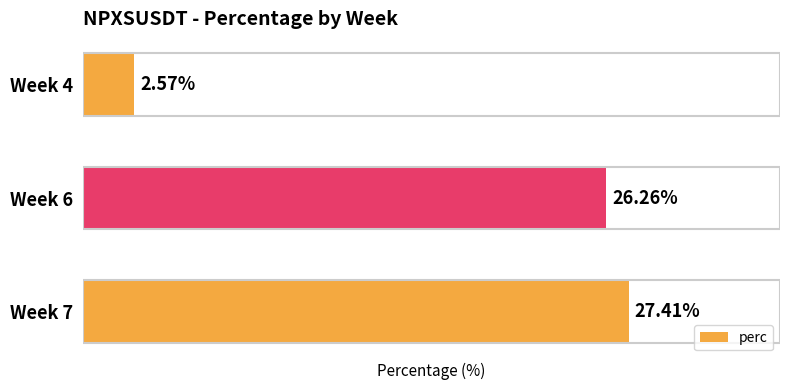

Which has a higher value, Week 6 or Week 4?

Week 6